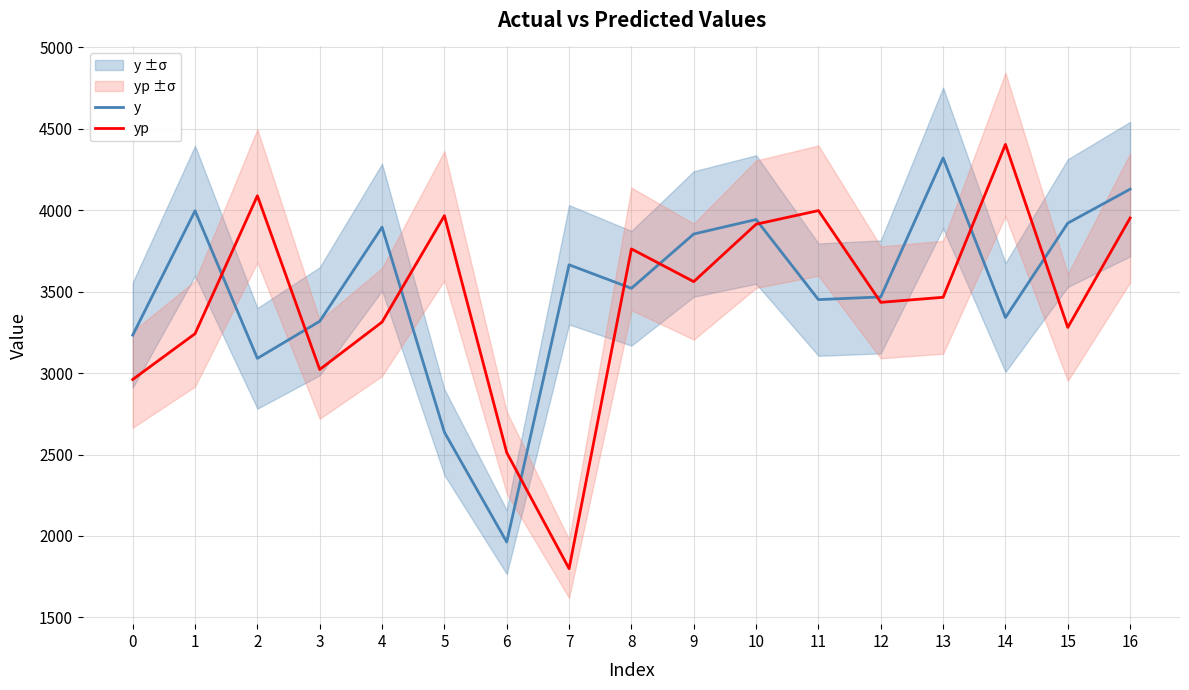

Count the number of data series in this chart.

2